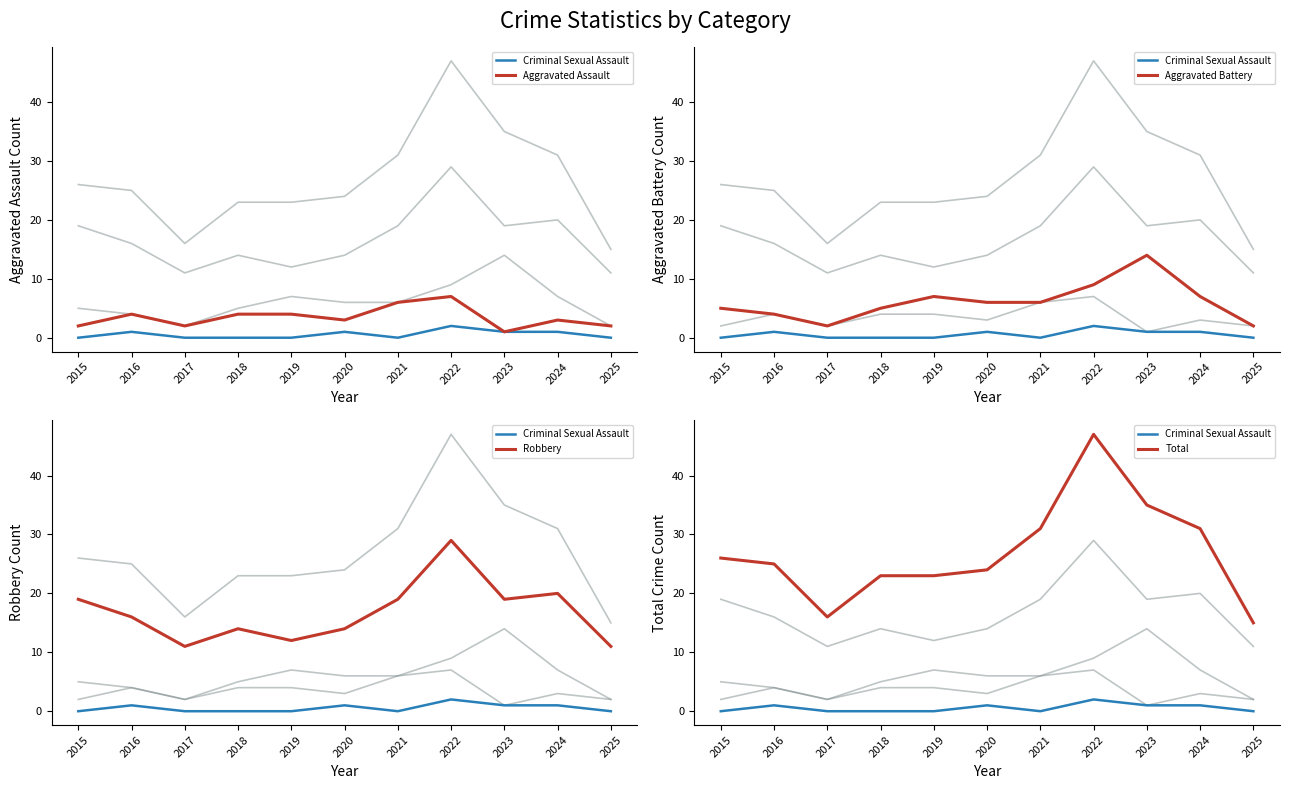

How many lines are shown in the chart?

5